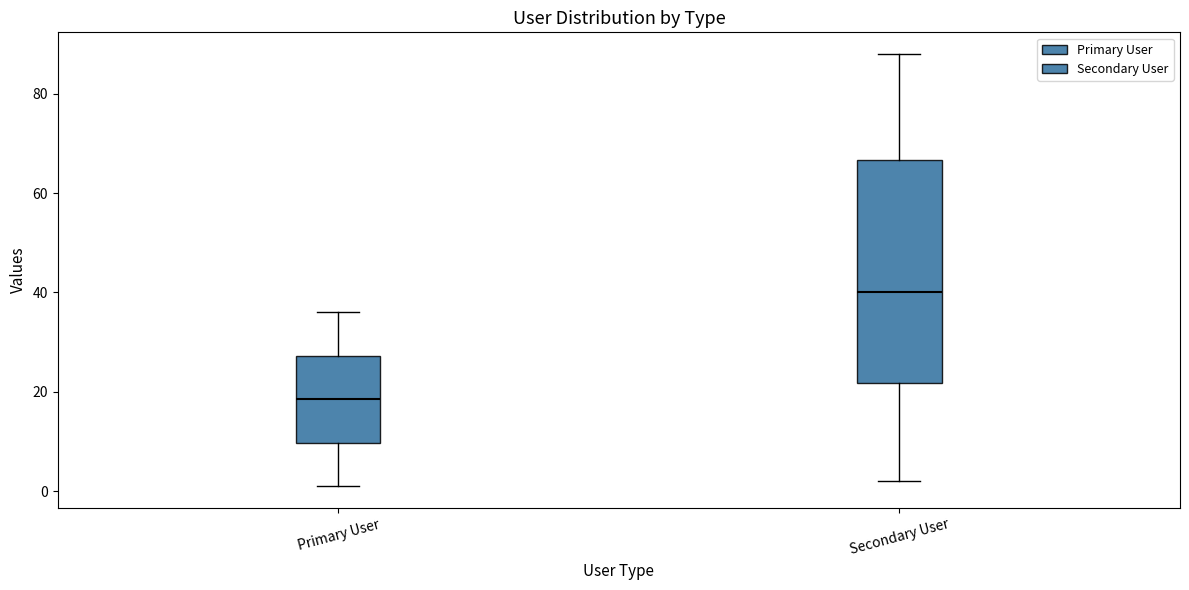

Reading left to right, read every box against the y-axis: the position of its median line, the range the box covers, and the ends of its whiskers. The values are not printed on the chart, so give them approximately, as read against the axis.

Primary User: median 18, box 10 to 28, whiskers 2 to 36
Secondary User: median 40, box 22 to 66, whiskers 2 to 88